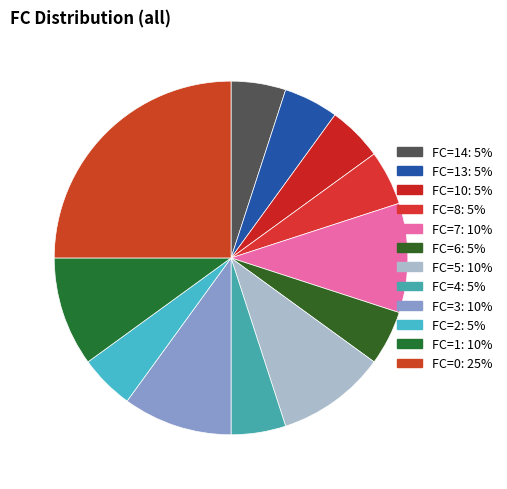

How many slices are in this pie chart?

12